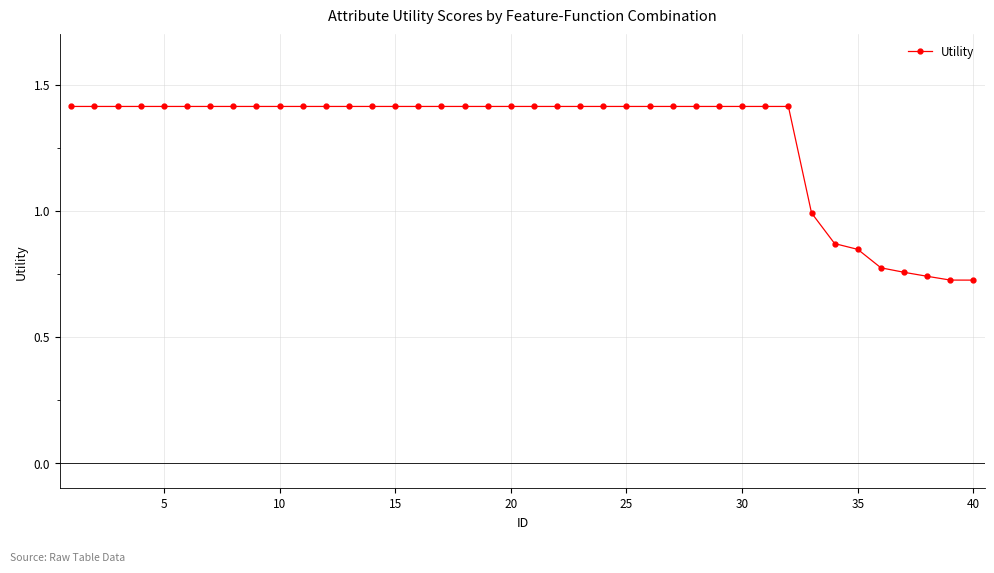

What is the sum of all values?

51.7